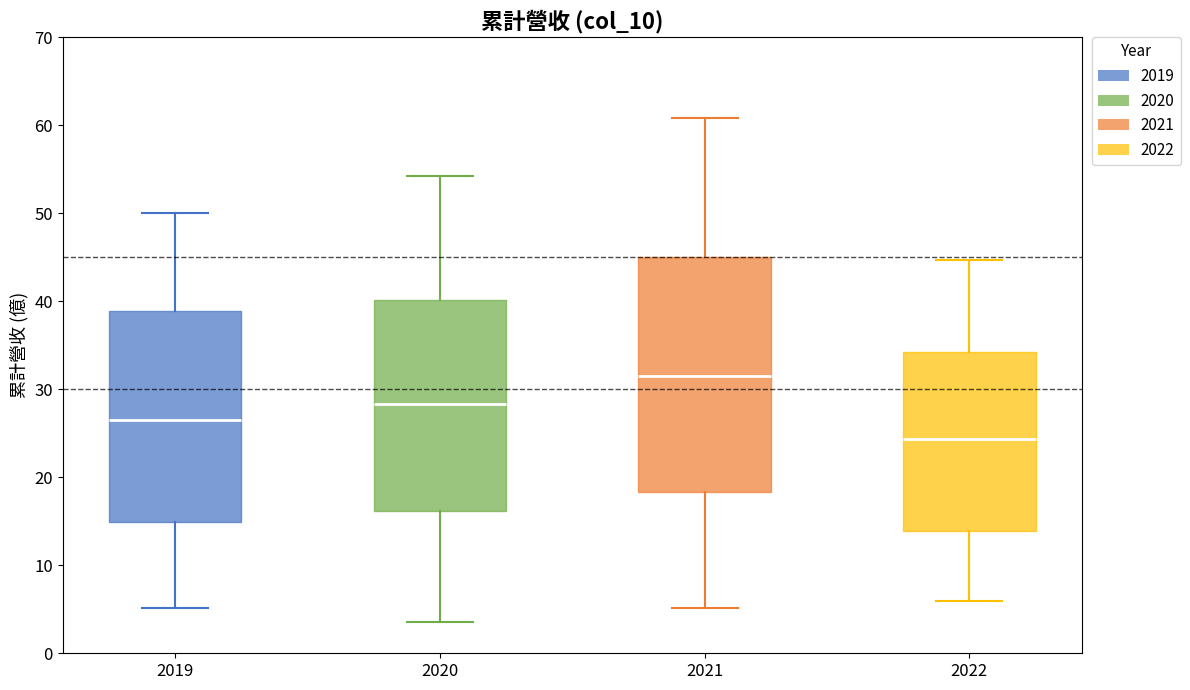

Where does the median line of the box at x = 2020 sit on the y-axis? The values are not printed on the chart, so give them approximately, as read against the axis.

28